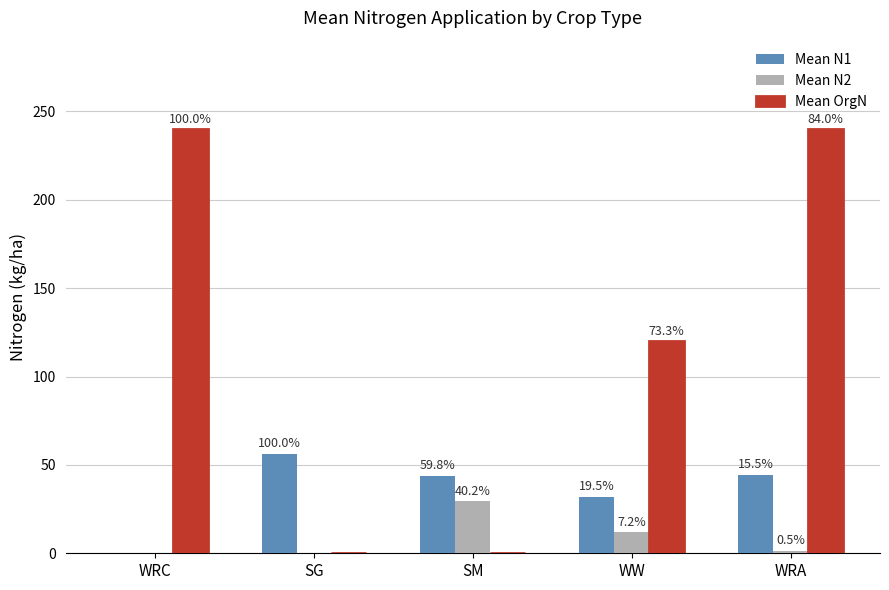

Is it true that Mean N1 equals 51.6 at WW?

False